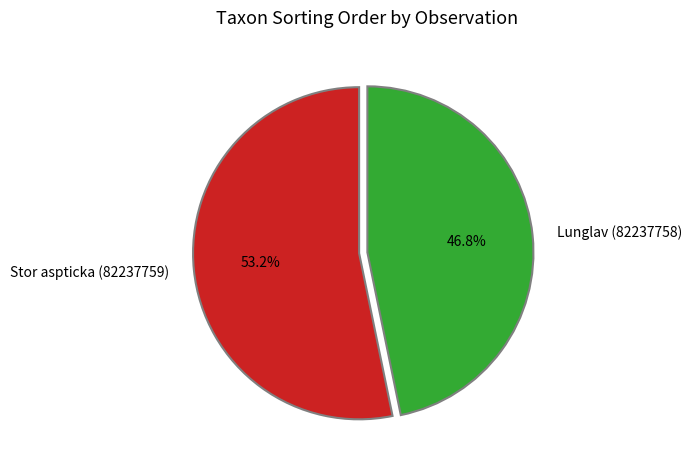

Is there any slice that represents more than half of the pie?

Yes